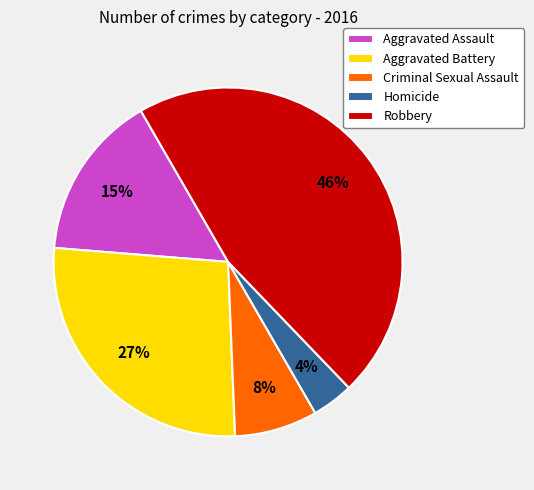

To the nearest percent, what percentage of the pie is Criminal Sexual Assault?

8%